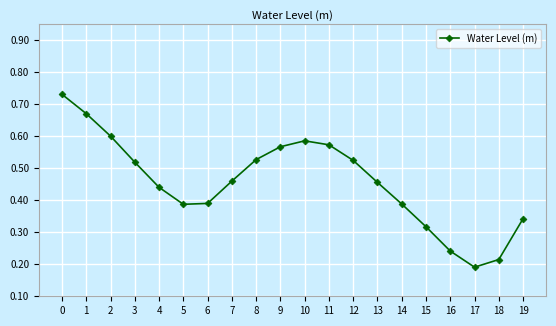

Which label corresponds to the smallest value in the chart?

17